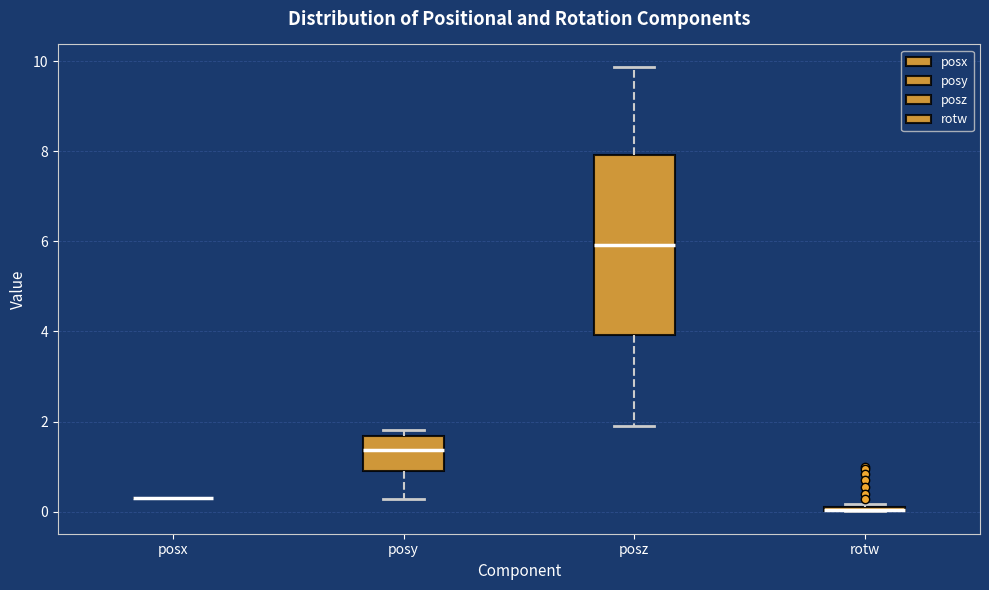

Where is the lower edge of the box for rotw on the y-axis? The values are not printed on the chart, so give them approximately, as read against the axis.

0.0